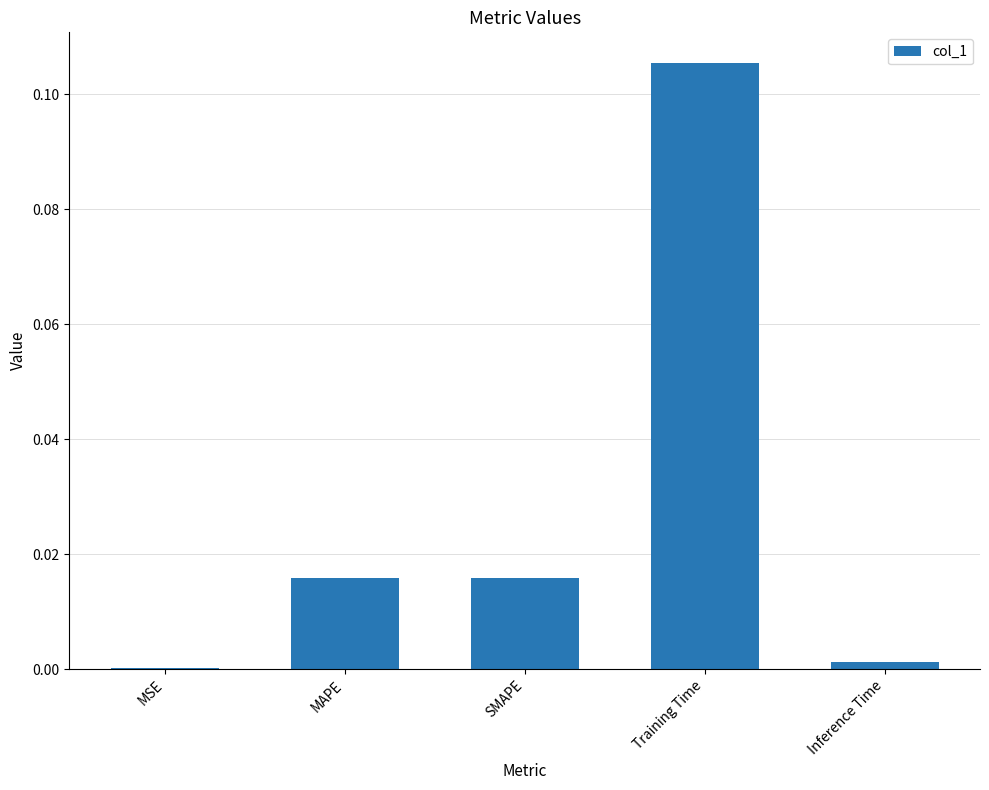

Between MAPE and Inference Time, which is larger?

MAPE